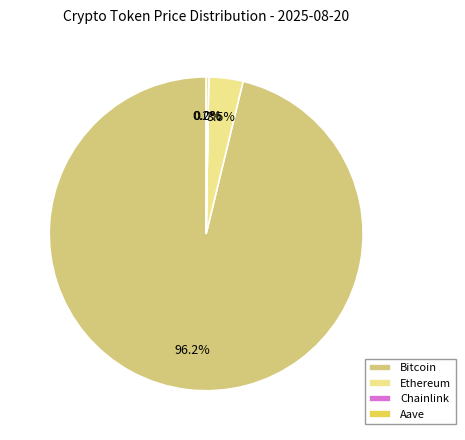

Do Ethereum and Bitcoin together represent more than half of the pie?

Yes